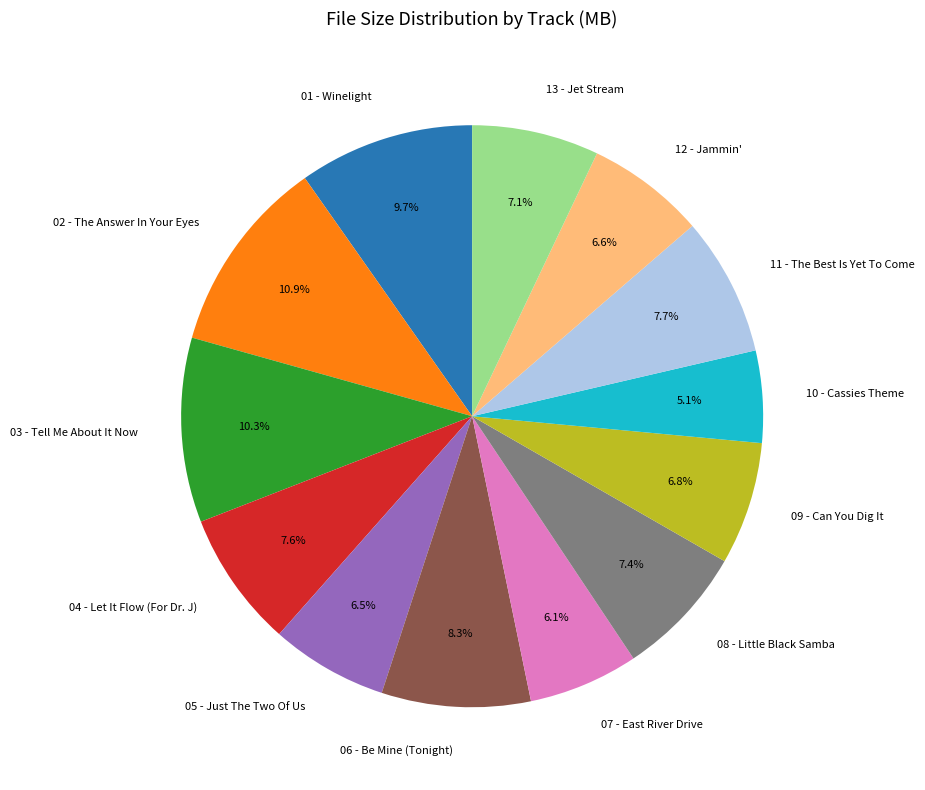

To the nearest percent, what is the difference between the largest and smallest slice percentages?

6%